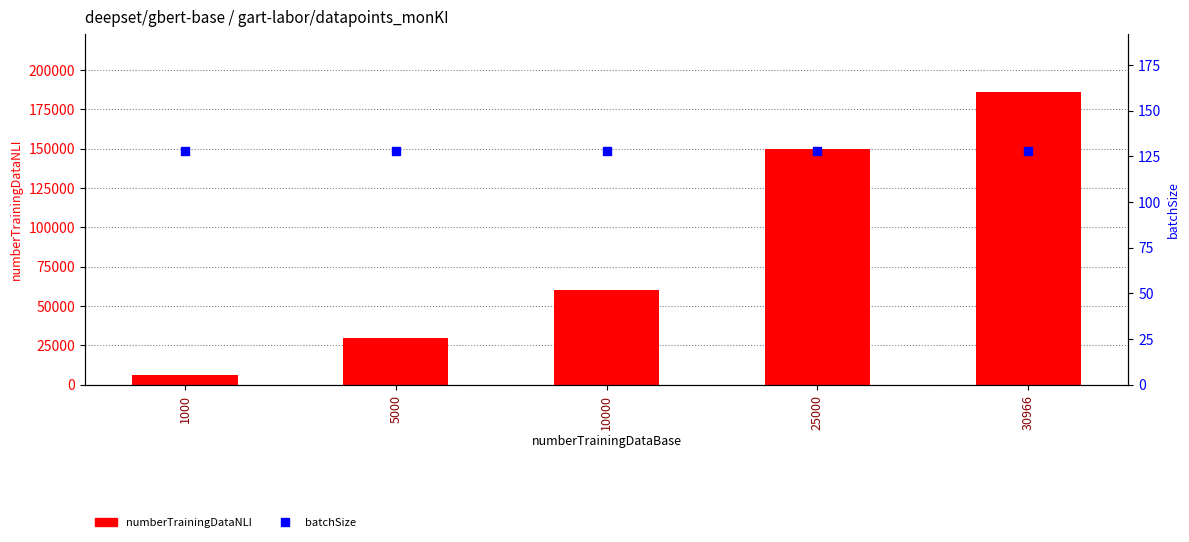

Is the value of numberTrainingDataNLI at 5000 greater than the value of batchSize at 1000?

Yes